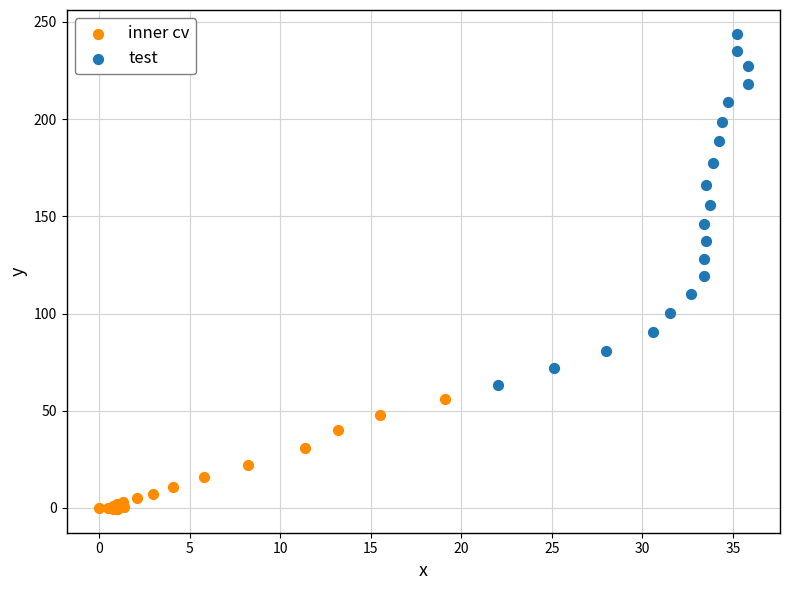

Which series has the largest Y range (max minus min)?

test